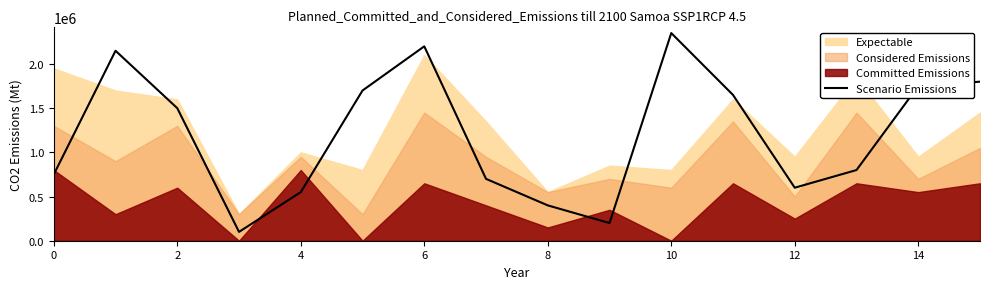

What is the maximum value shown in the chart?

2350000